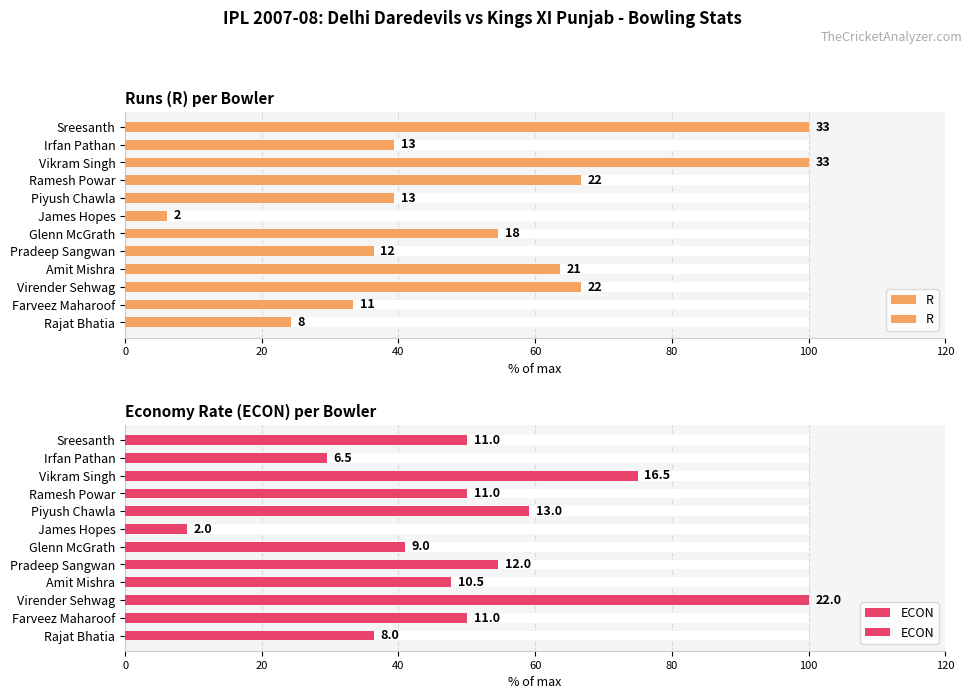

What is the label of the 3rd bar from the right?

Virender Sehwag